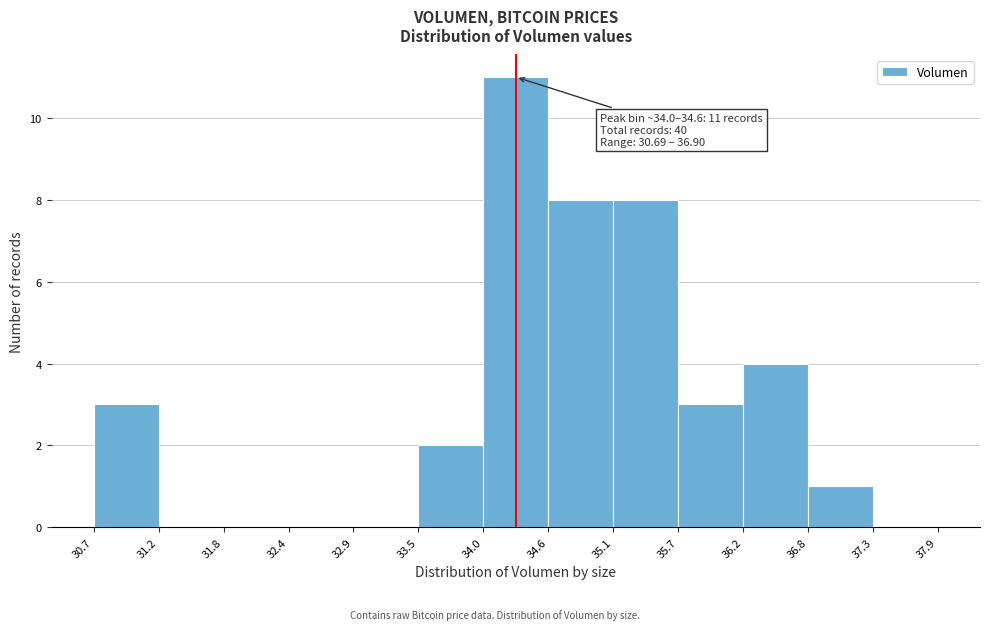

Which range on the x-axis has the tallest bar?

34.0 to 34.6